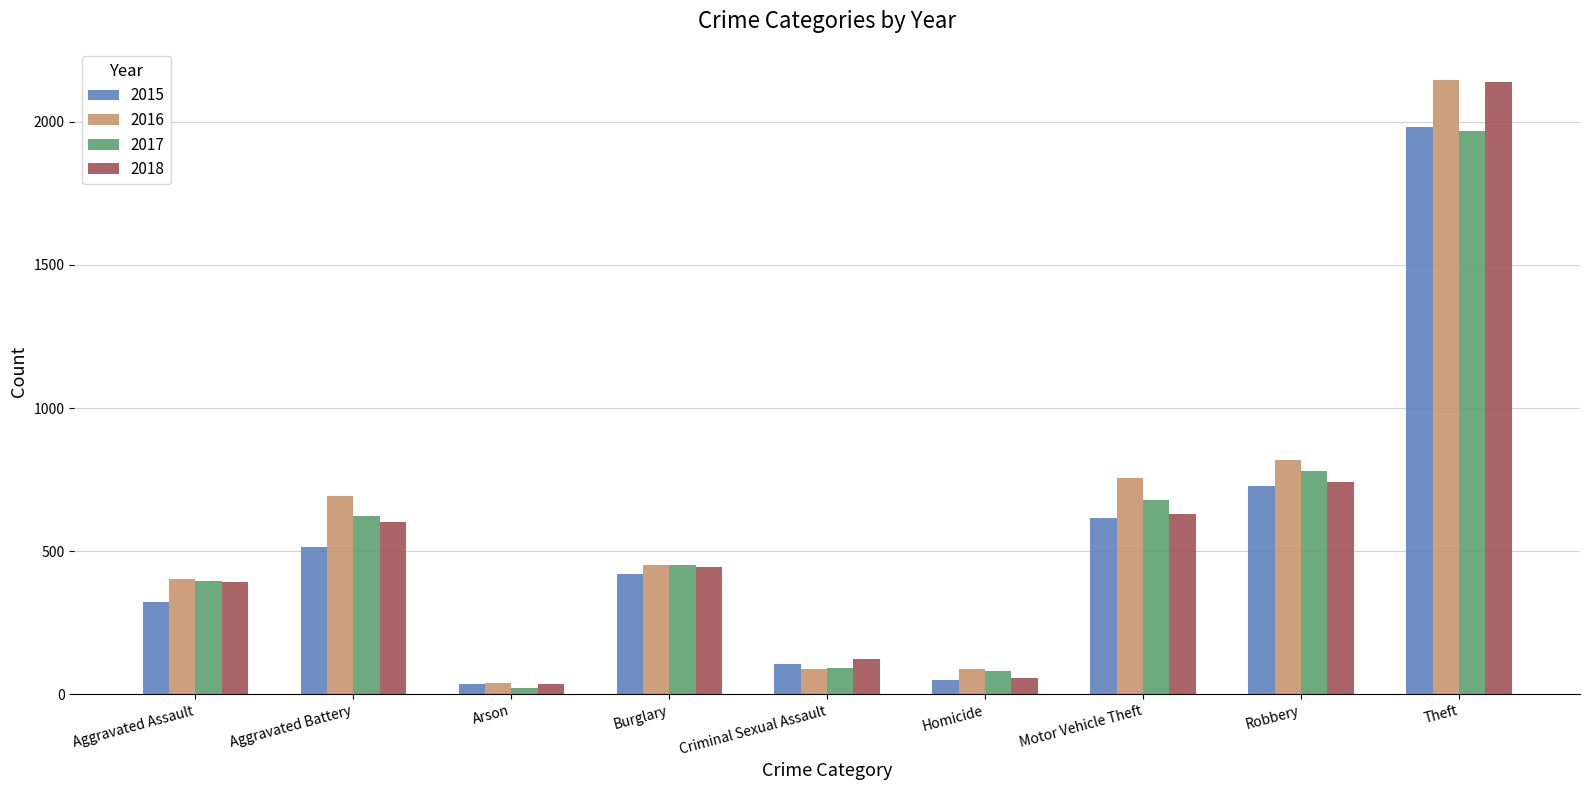

What position from the left is Aggravated Assault?

1